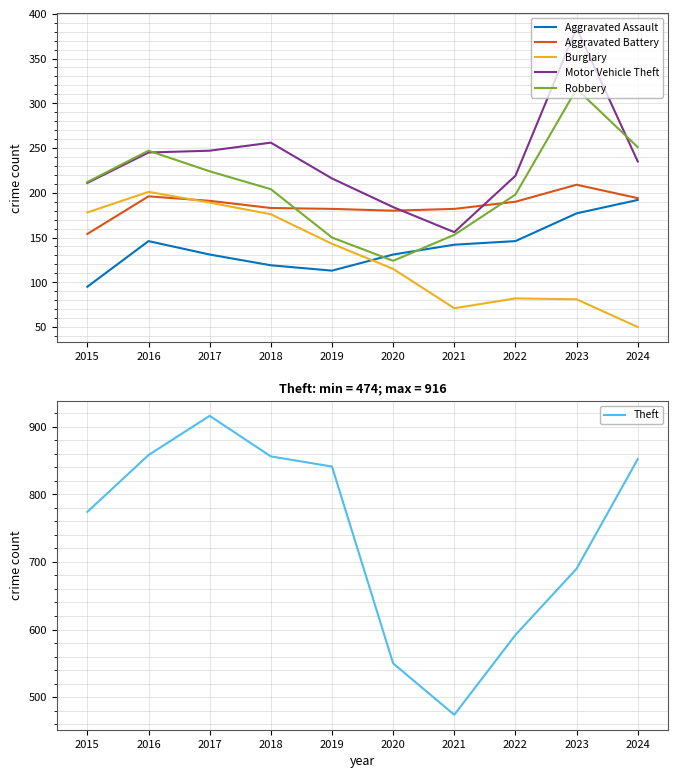

What is the difference between the Aggravated Battery values at 2023 and 2015?

55